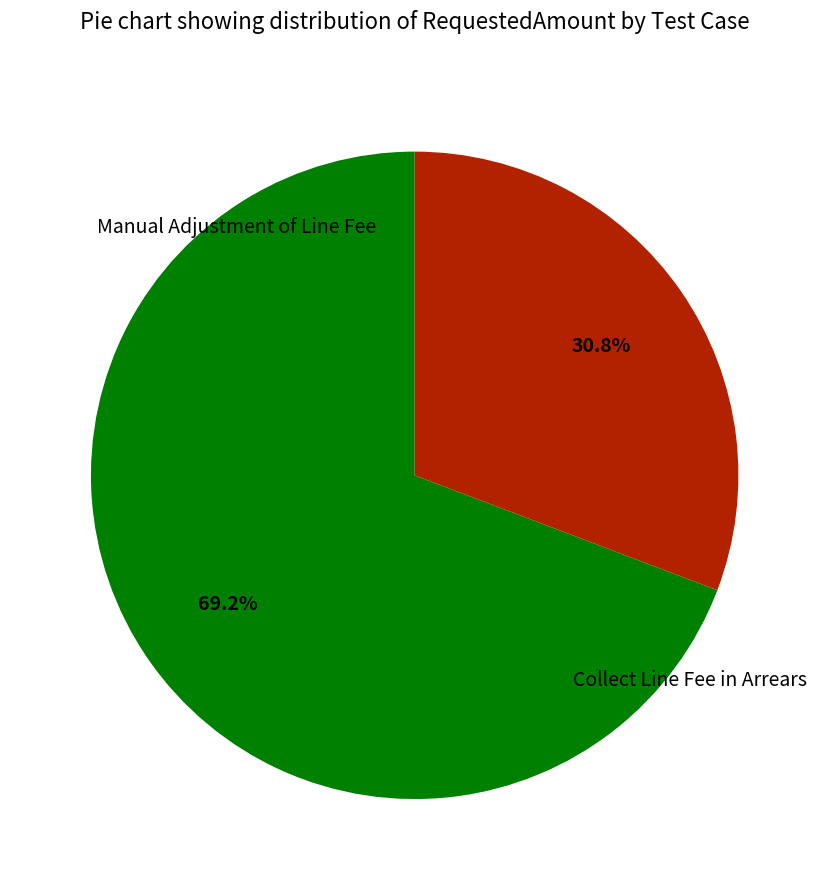

What is the total percentage of Manual Adjustment of Line Fee and Collect Line Fee in Arrears?

100.0%